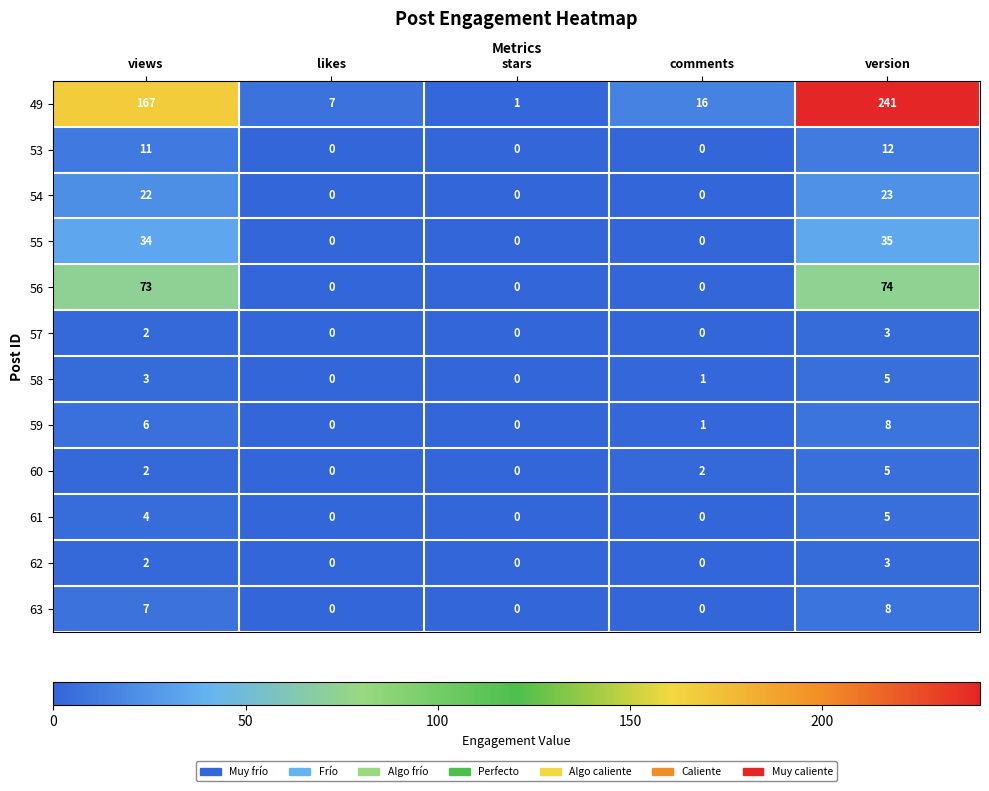

Where is 63 nearest to the value 4?

views